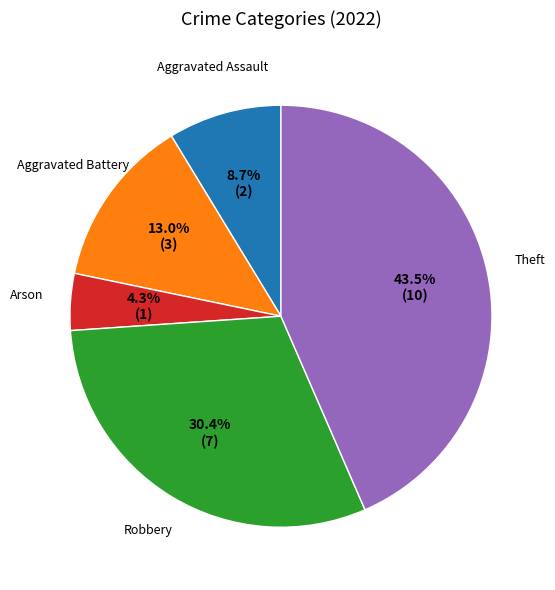

Is there any slice that represents more than half of the pie?

No